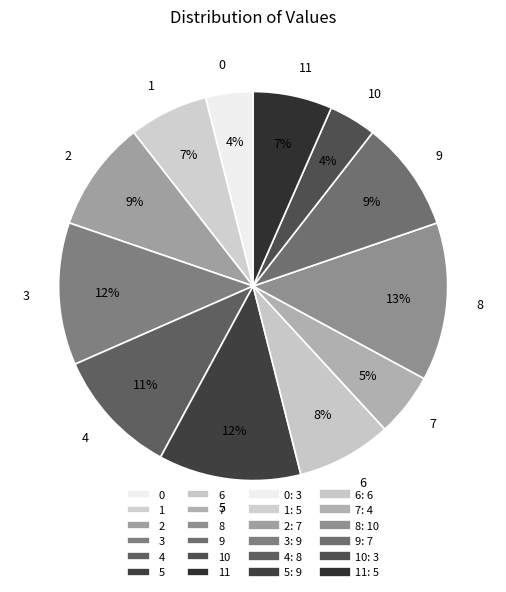

What percentage is the 11 slice, to the nearest percent?

7%